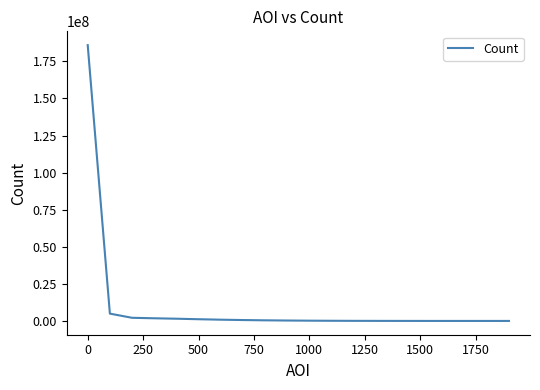

What is the difference between the maximum and minimum values?

185972394